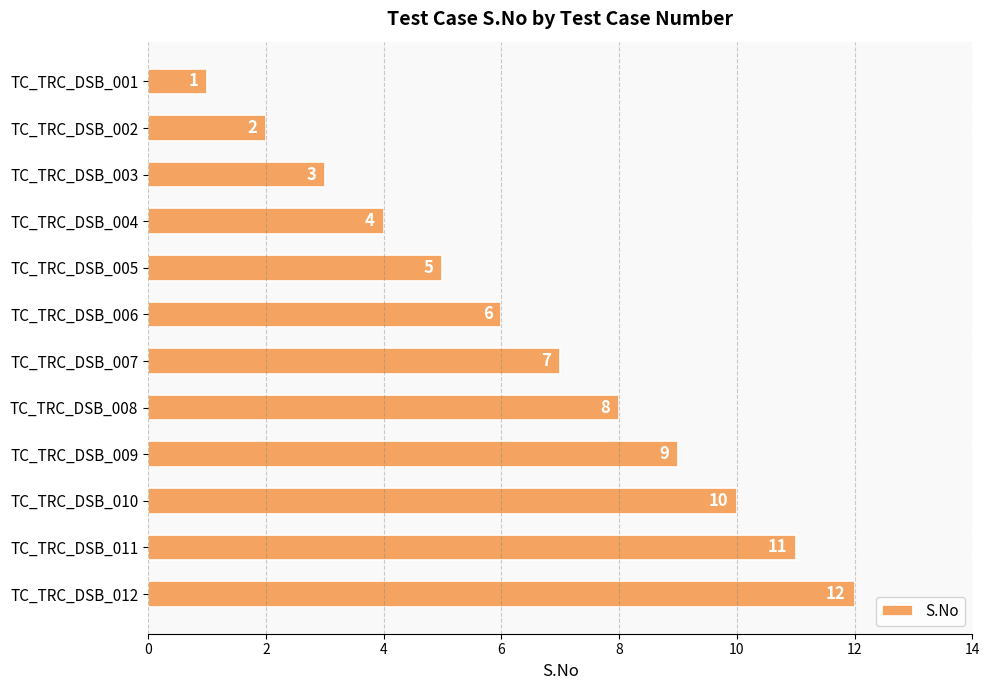

What is the difference between the maximum and minimum values?

11